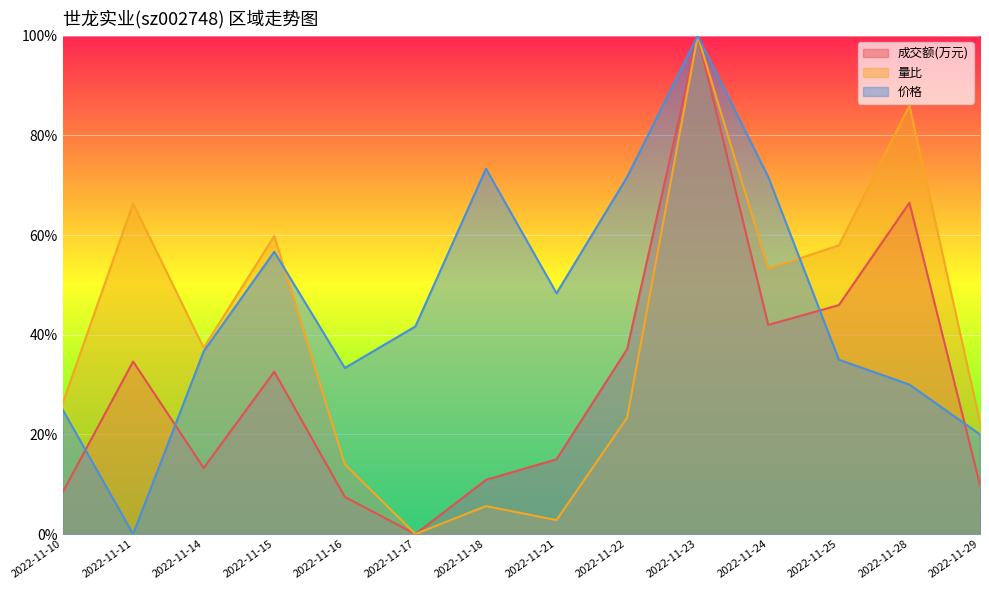

What is the sum of the 成交额(万元) values at 2022-11-14 and 2022-11-11?

0.5